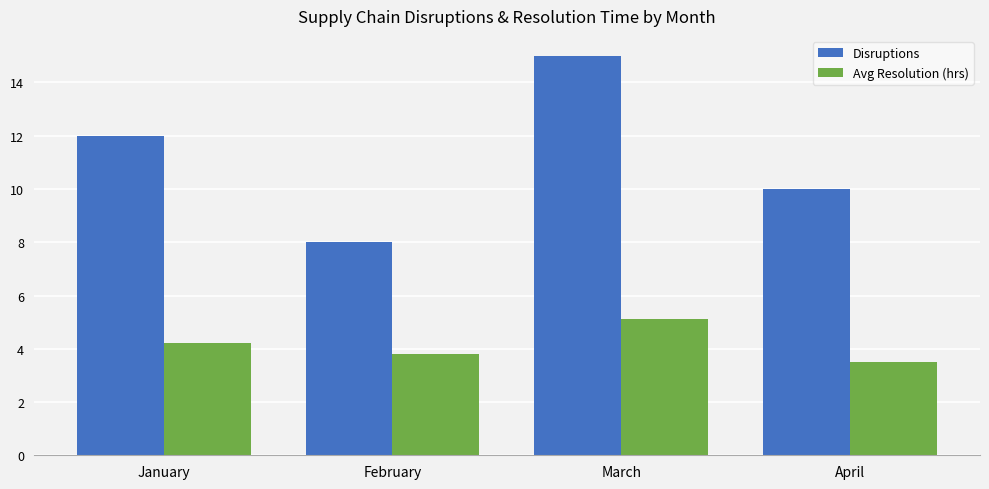

What are all the series names shown in the legend?

Disruptions, Avg Resolution (hrs)